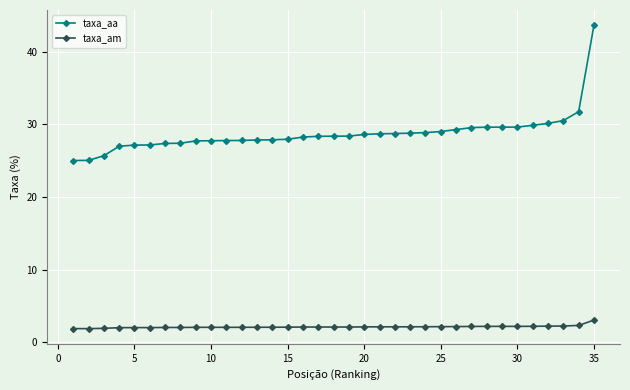

Is this an area chart (filled region under the line)?

No